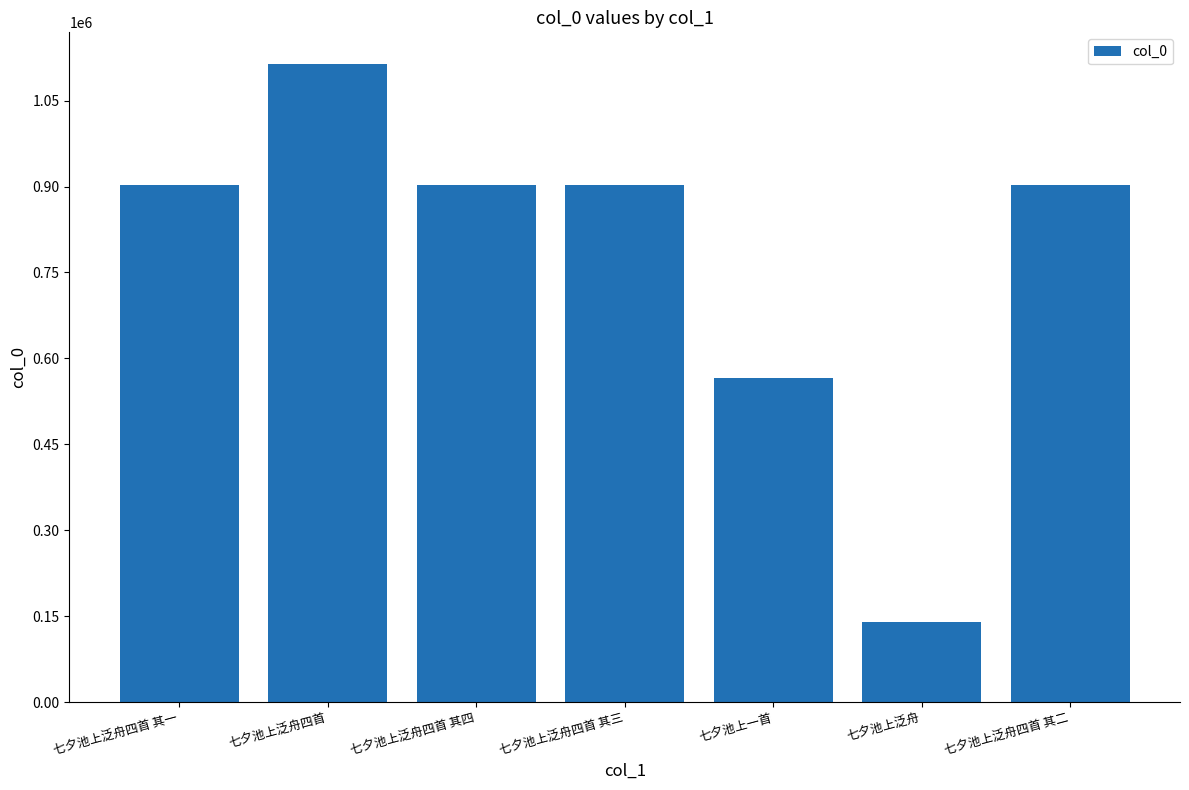

True or false: the data shows 1113497 at 七夕池上泛舟四首.

True